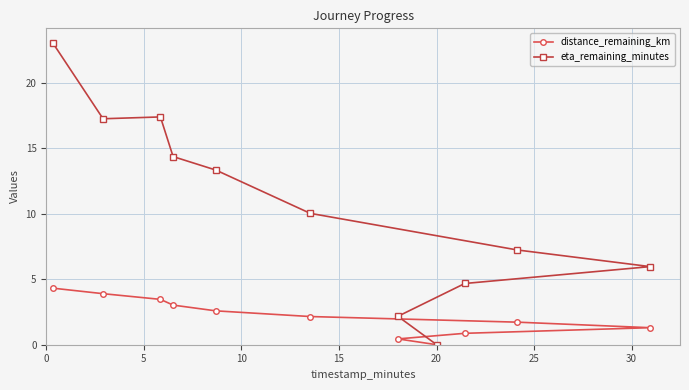

Reading left to right, extract all data points from this chart.

distance_remaining_km: 4.3	3.9	3.5	3.0	2.6	2.2	1.7	1.3	0.9	0.4	0.0
eta_remaining_minutes: 23.0	17.3	17.4	14.4	13.3	10.0	7.2	6.0	4.7	2.2	0.0